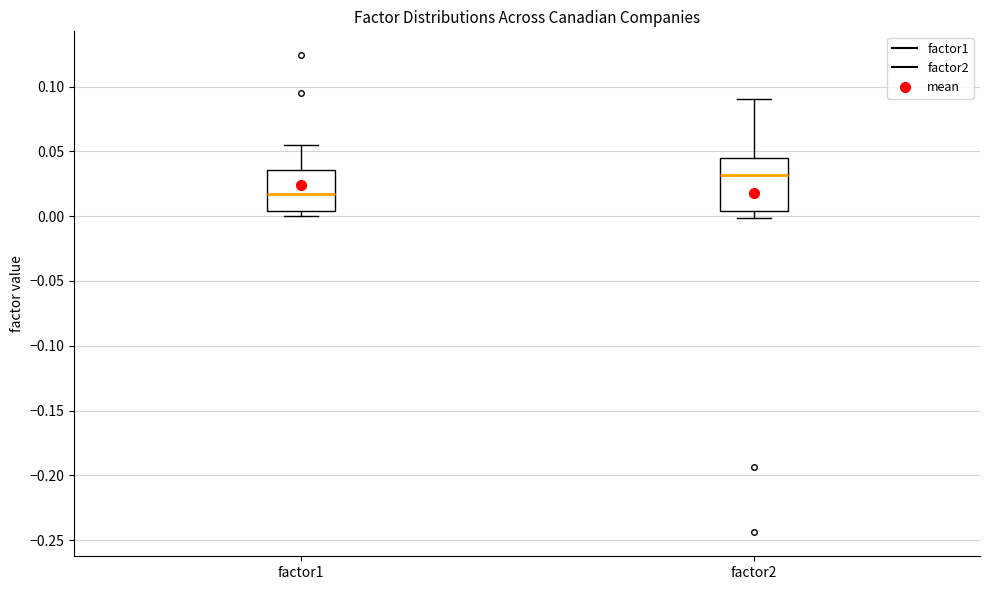

Reading left to right, read every box against the y-axis: the position of its median line, the range the box covers, and the ends of its whiskers. The values are not printed on the chart, so give them approximately, as read against the axis.

factor1: median 0.015, box 0.005 to 0.035, whiskers 0.000 to 0.055
factor2: median 0.030, box 0.005 to 0.045, whiskers 0.000 to 0.090